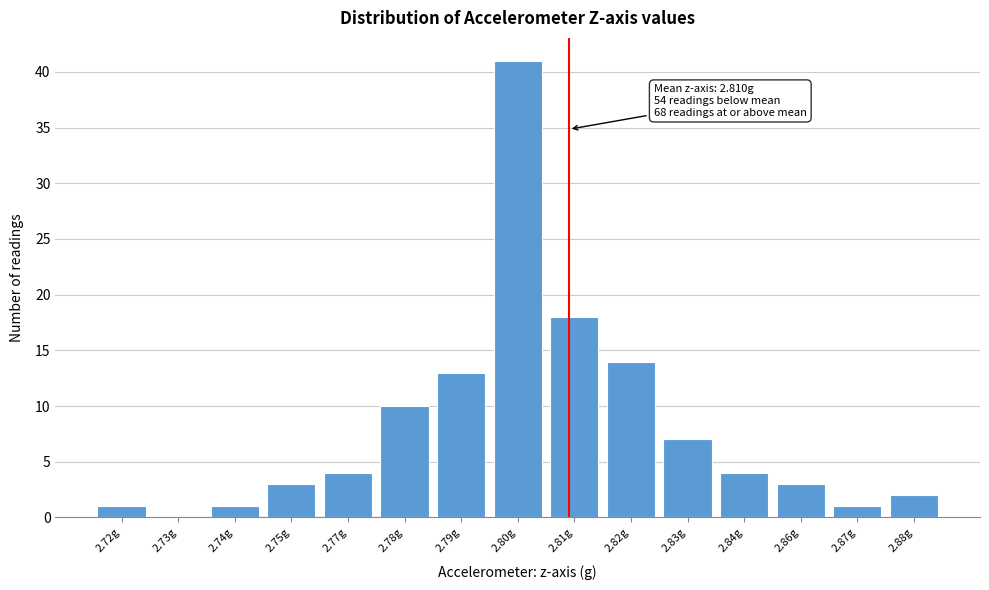

Reading right to left, list all the values displayed in this chart.

2.88g=2	2.87g=1	2.86g=3	2.84g=4	2.83g=7	2.82g=14	2.81g=18	2.80g=41	2.79g=13	2.78g=10	2.77g=4	2.75g=3	2.74g=1	2.73g=0	2.72g=1